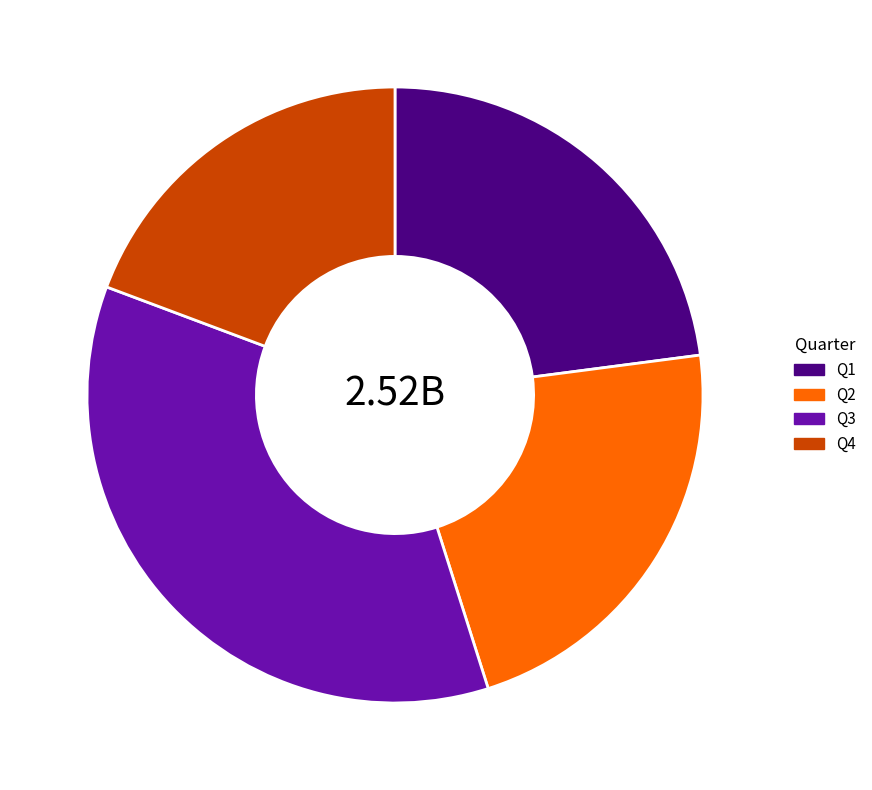

Combined, do Q3 and Q4 account for over 50%?

Yes